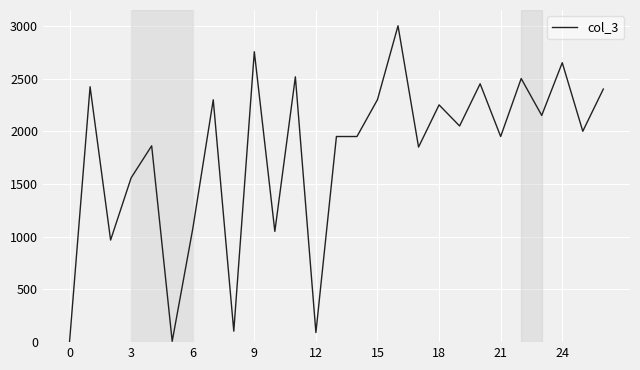

What is the maximum value shown in the chart?

3000